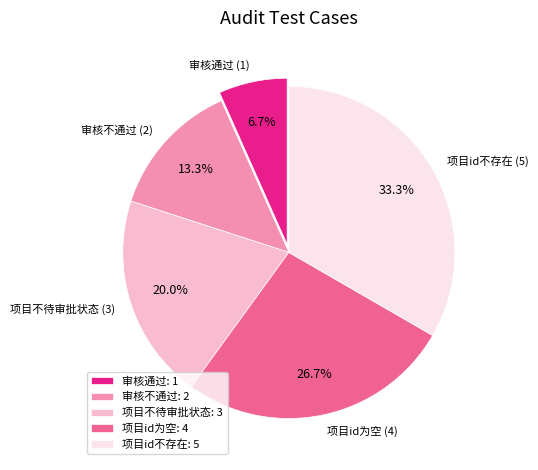

Does 审核通过 represent more than half of the total?

No